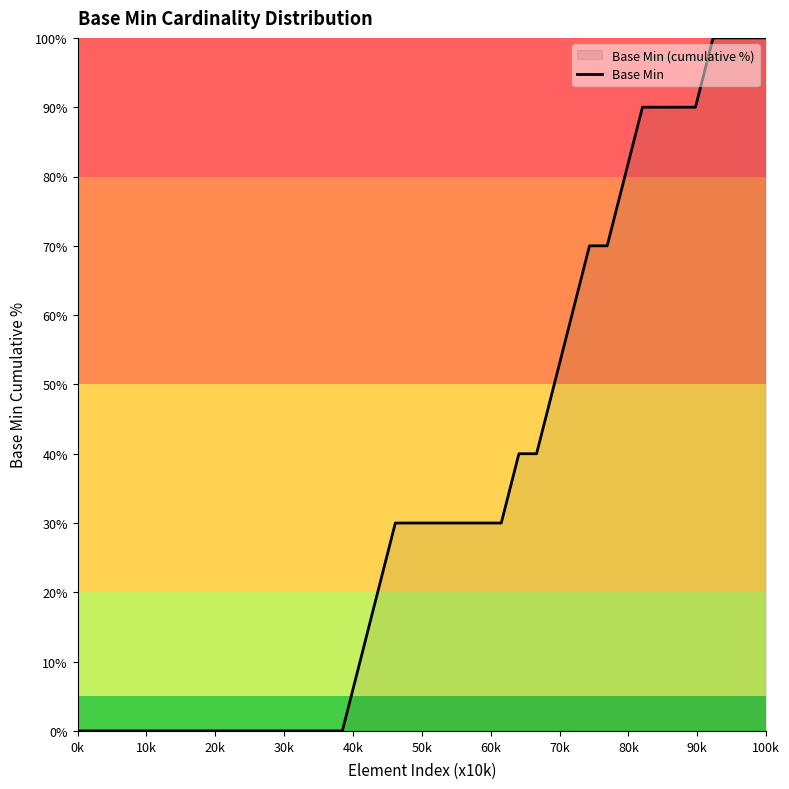

What is the maximum value shown in the chart?

100